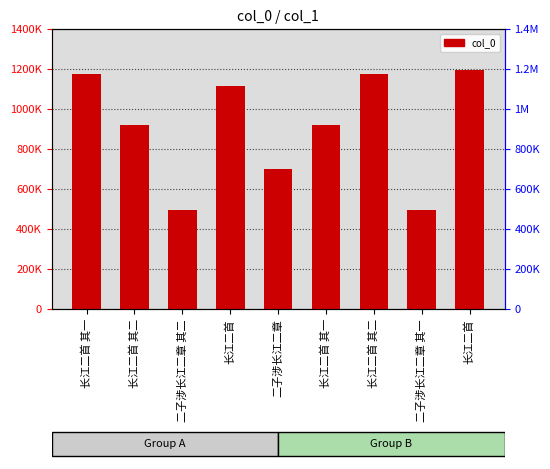

At which category does the chart reach its minimum across all series?

二子涉长江二章 其一